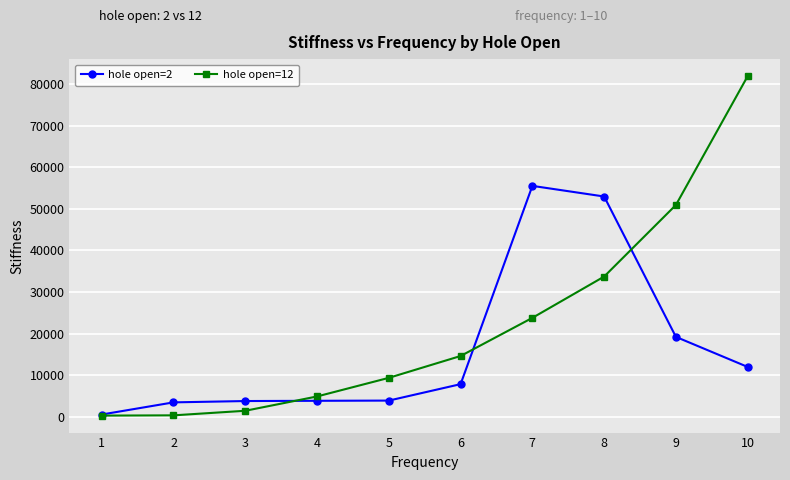

What is the difference between the second highest and second lowest values in the hole open=12 series?

50613.9